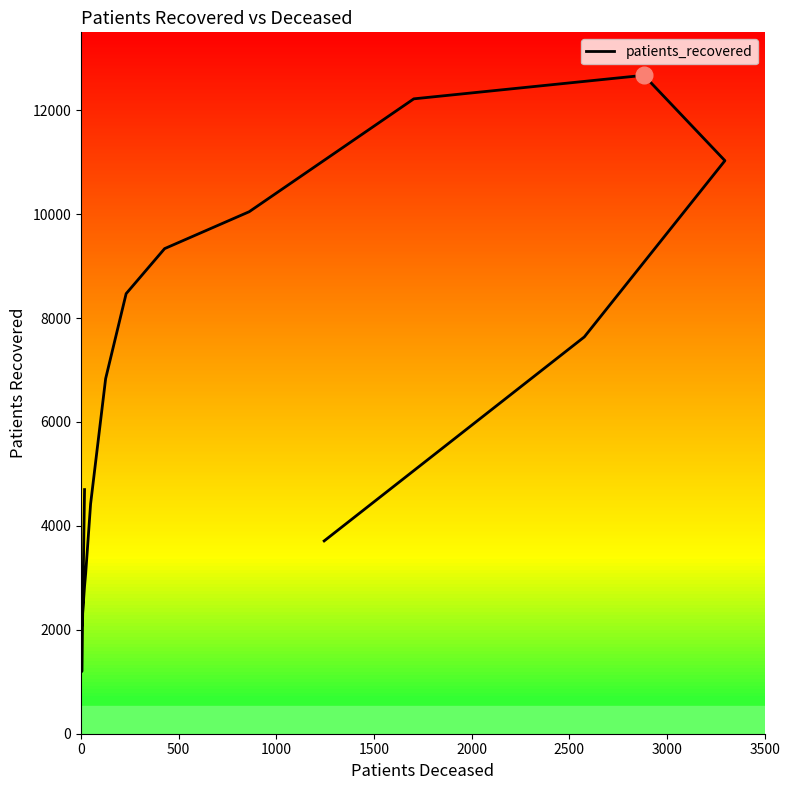

What is the difference between the second highest and second lowest values?

10170